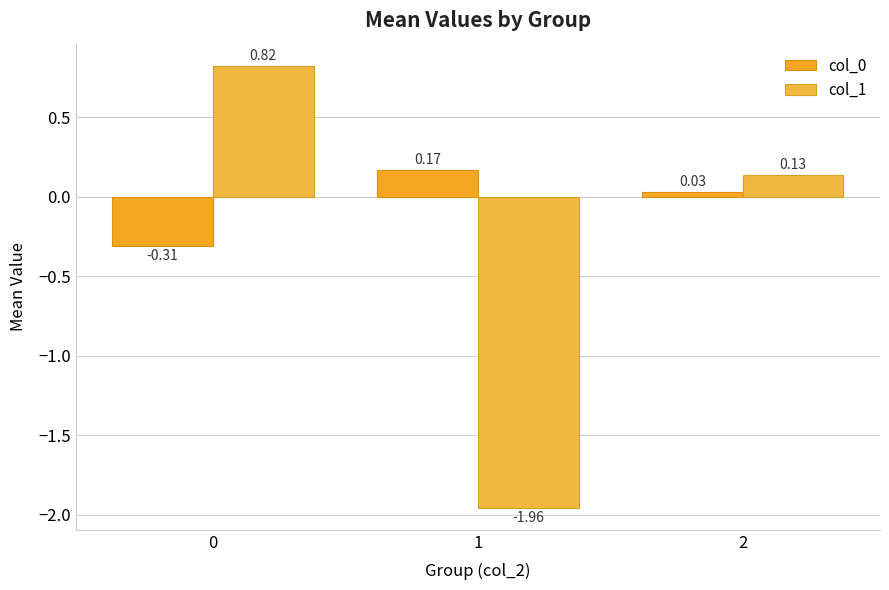

What is the sum of the col_0 values at 0 and 2?

-0.3